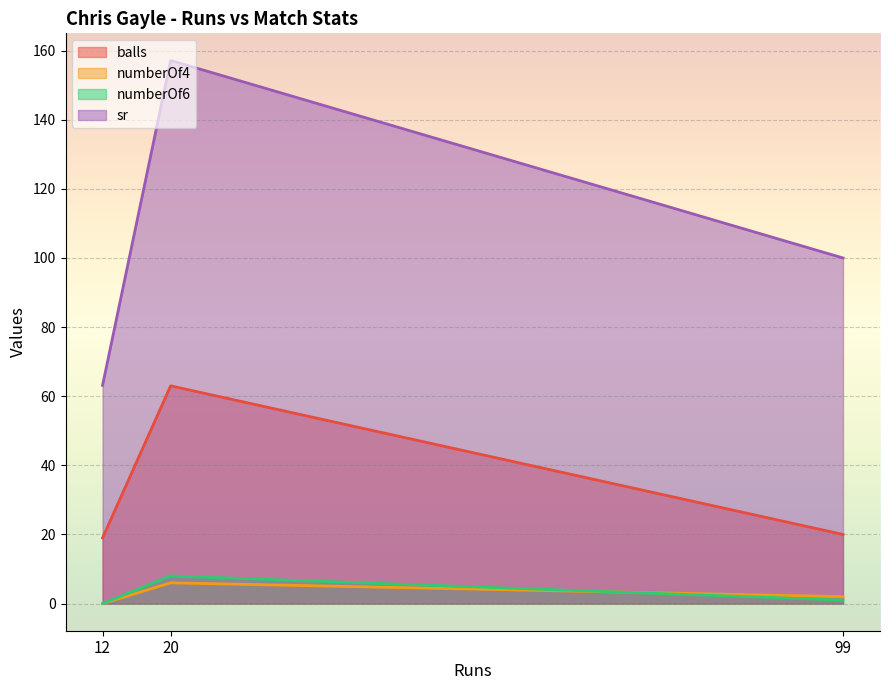

At which category is the sum across all series the highest?

20